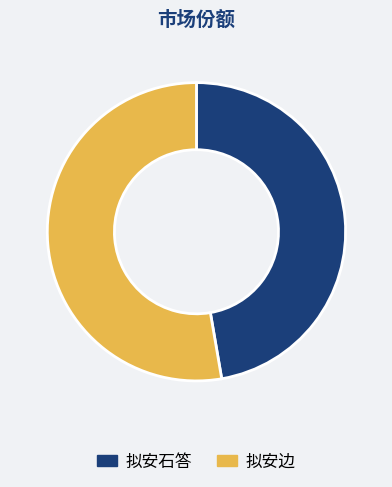

Combined, do 拟安边 and 拟安石答 account for over 50%?

Yes